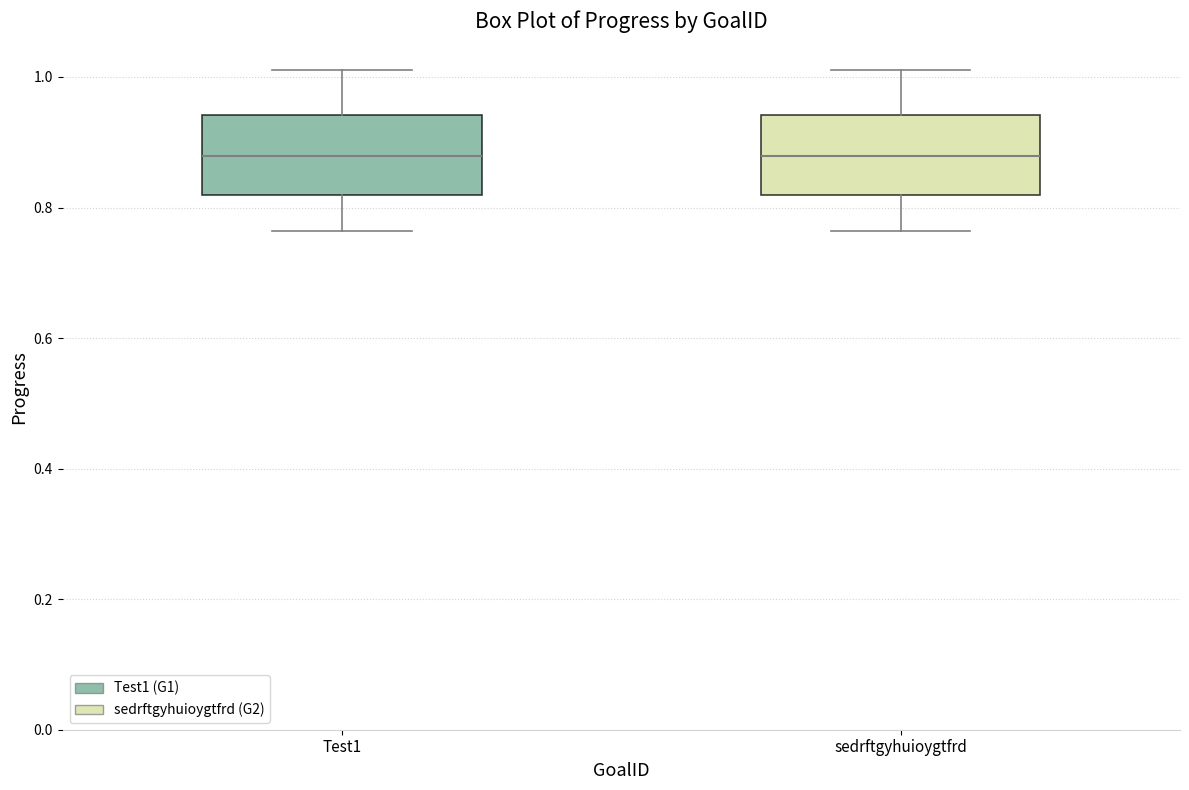

Reading left to right, transcribe this box plot: for each box, give where its median line is, the range the box spans, and where its two whiskers end, as read against the y-axis. The values are not printed on the chart, so give them approximately, as read against the axis.

Test1: median 0.88, box 0.82 to 0.94, whiskers 0.76 to 1.02
sedrftgyhuioygtfrd: median 0.88, box 0.82 to 0.94, whiskers 0.76 to 1.02